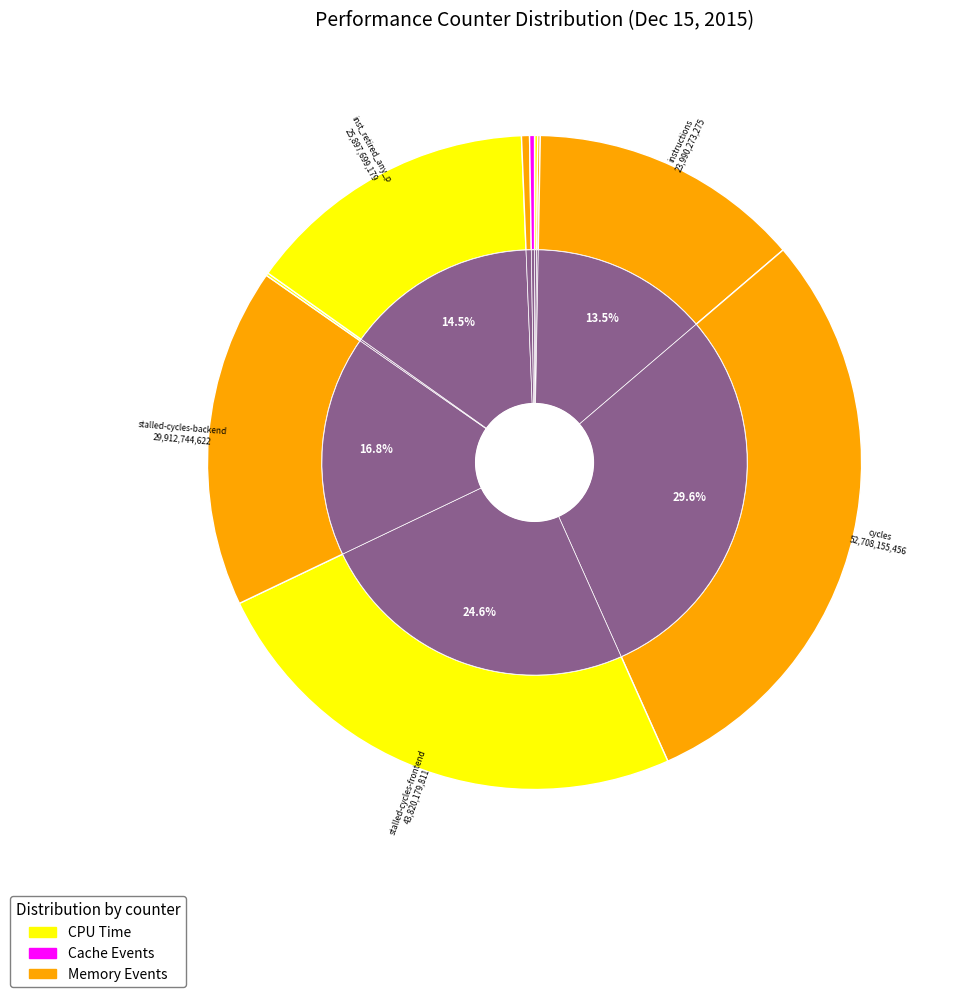

What portion of the pie excludes instructions?

86.5%